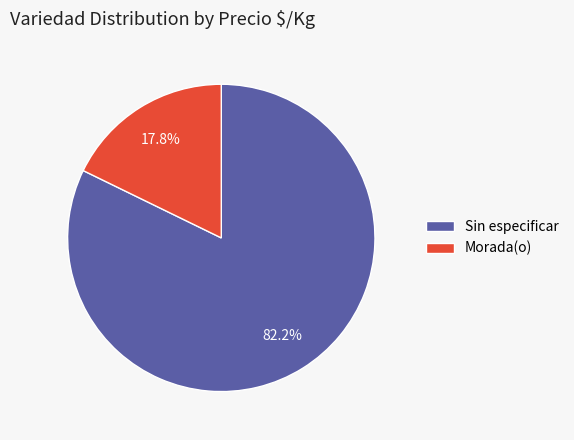

Combined, do Morada(o) and Sin especificar account for over 50%?

Yes